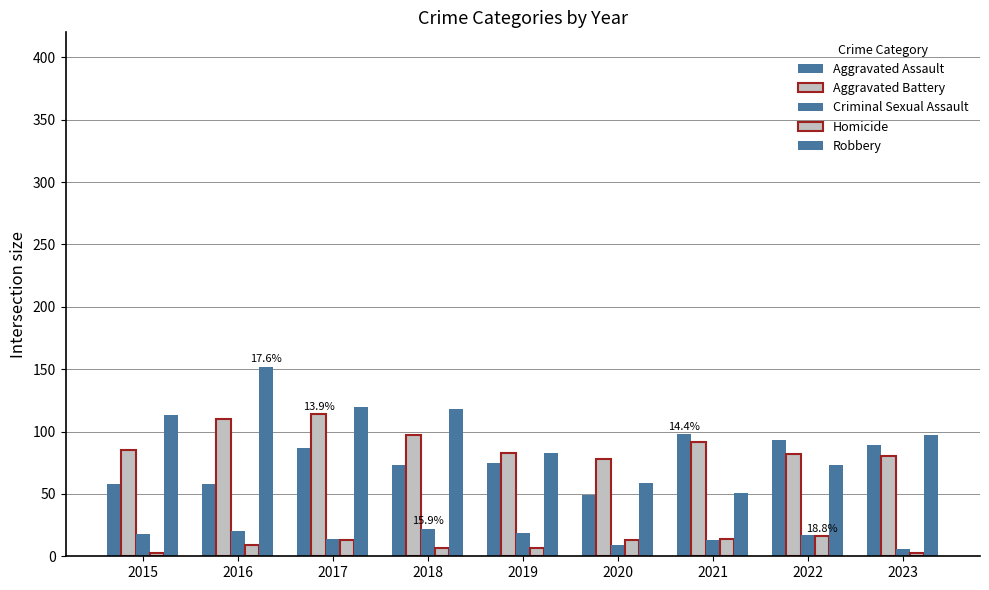

What is the lowest value of the Robbery series?

51